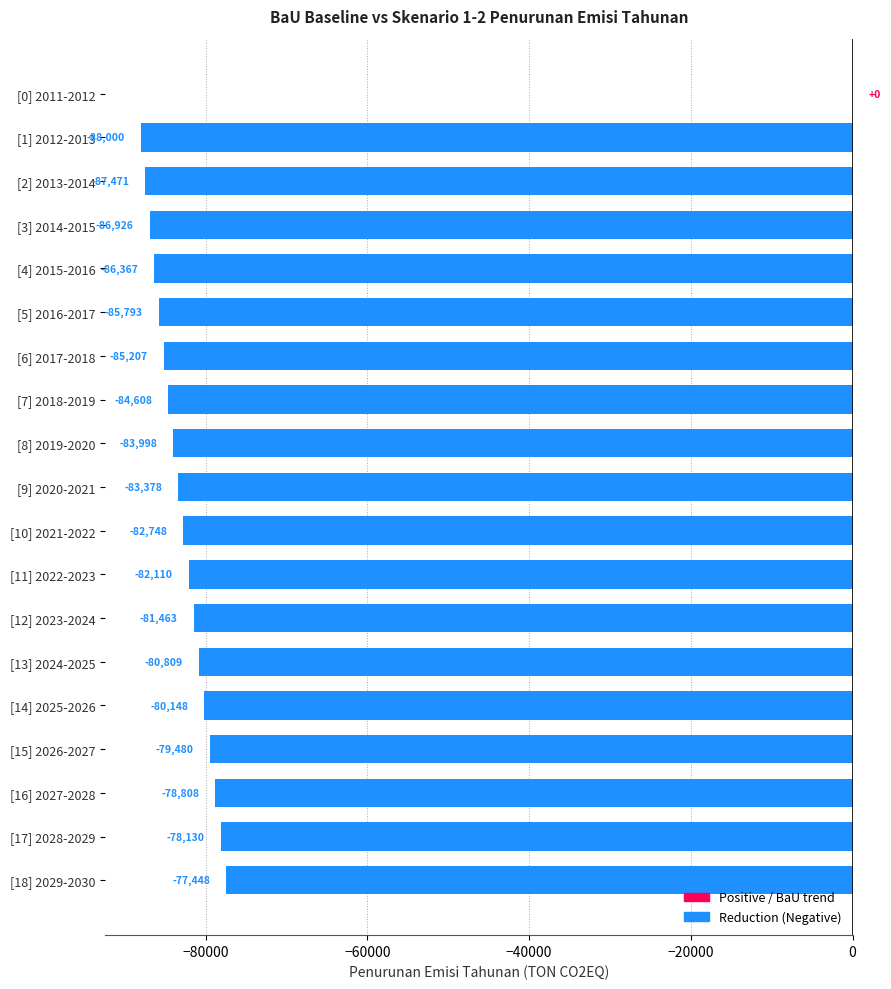

Does the chart contain stacked bars?

No